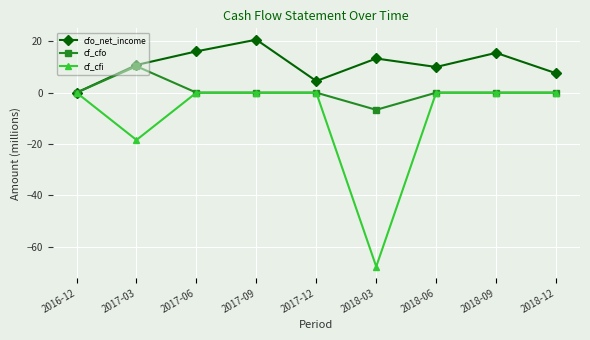

Which category has the lowest value in the cf_cfo series?

2018-03